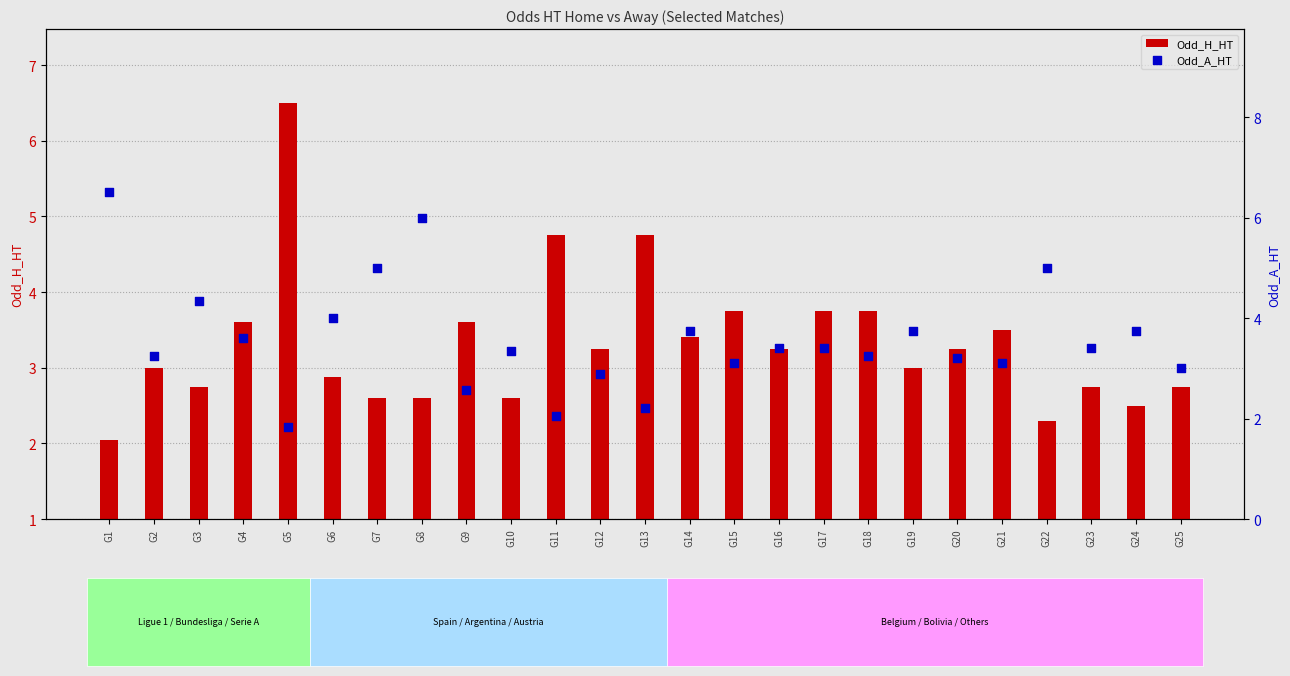

Which series has the largest Y range (max minus min)?

Odd_A_HT